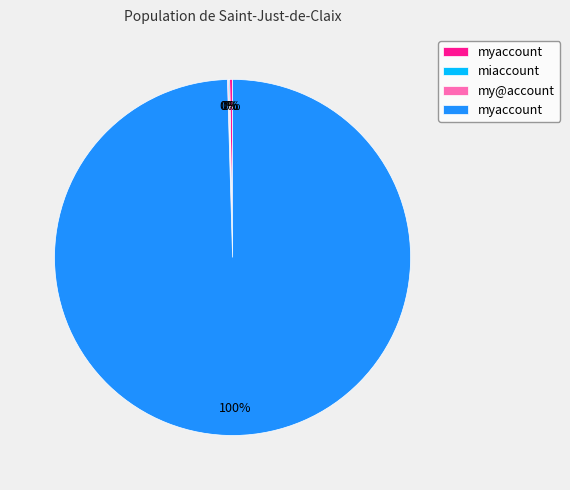

Is there a majority slice in this chart?

Yes